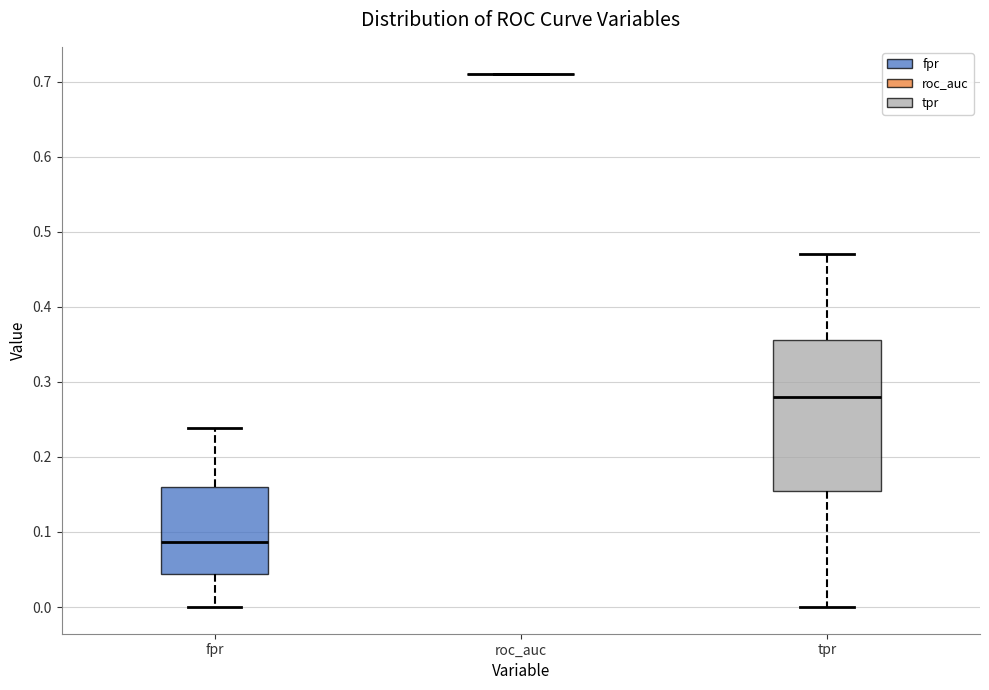

Reading left to right, read every box against the y-axis: the position of its median line, the range the box covers, and the ends of its whiskers. The values are not printed on the chart, so give them approximately, as read against the axis.

fpr: median 0.09, box 0.04 to 0.16, whiskers 0.00 to 0.24
roc_auc: box collapsed to a line at 0.71, whiskers 0.71 to 0.71
tpr: median 0.28, box 0.15 to 0.36, whiskers 0.00 to 0.47